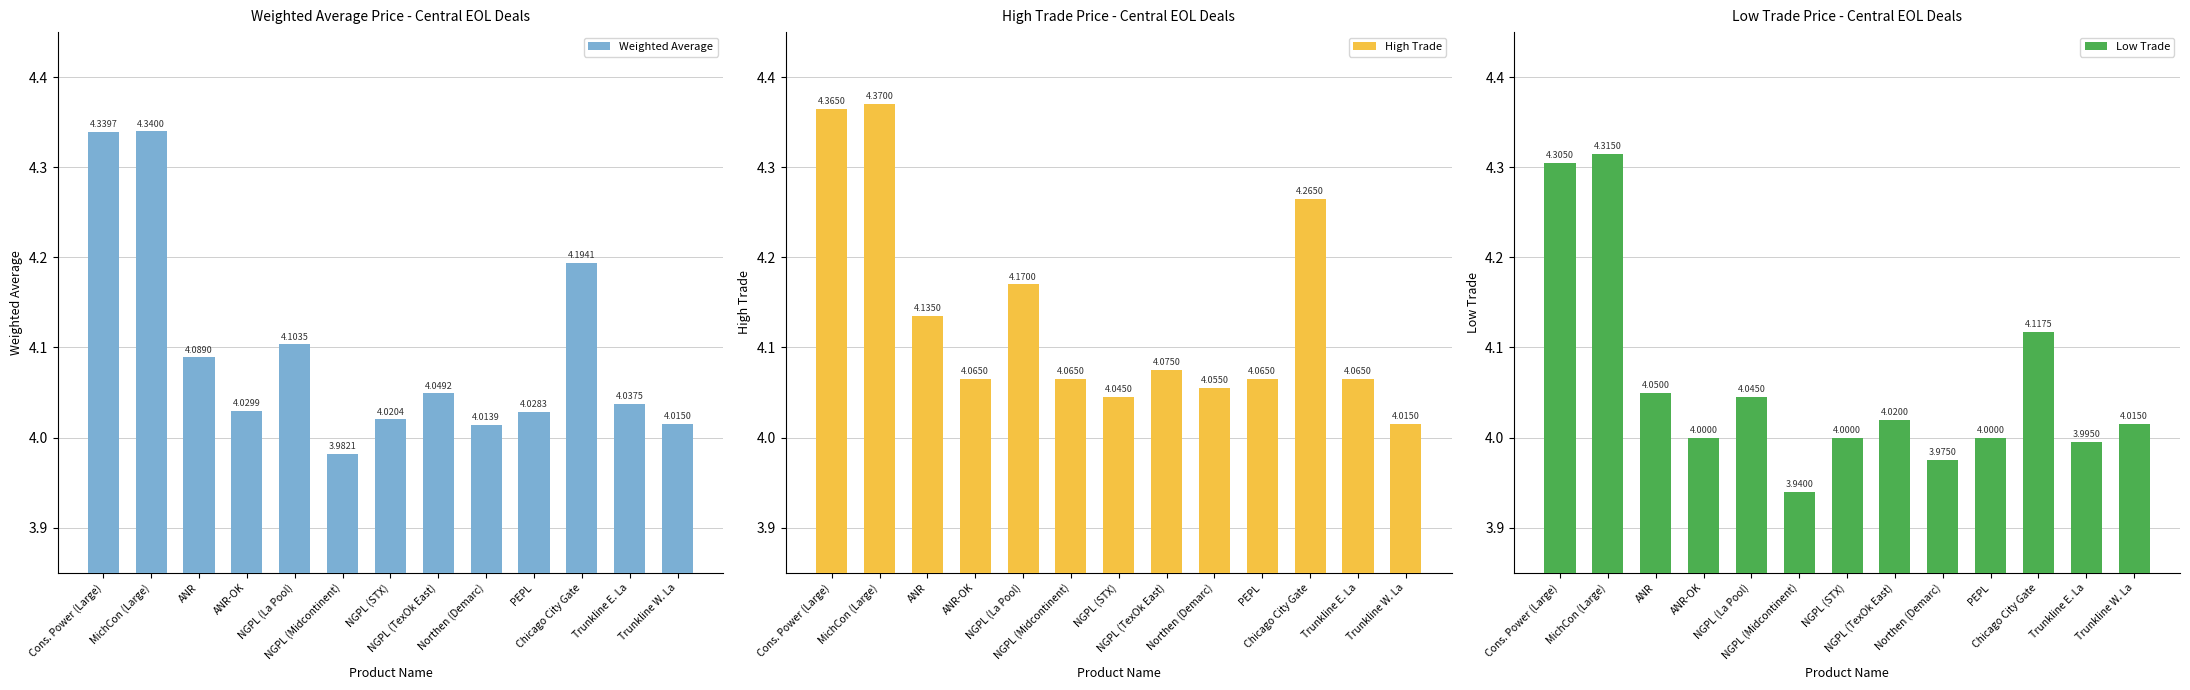

Count the number of data series in this chart.

3